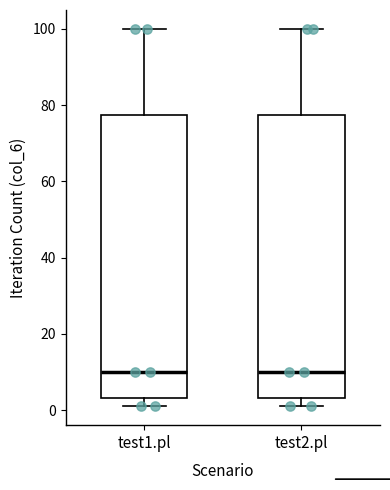

Where does the upper whisker of the box for test1.pl end on the y-axis? The values are not printed on the chart, so give them approximately, as read against the axis.

100